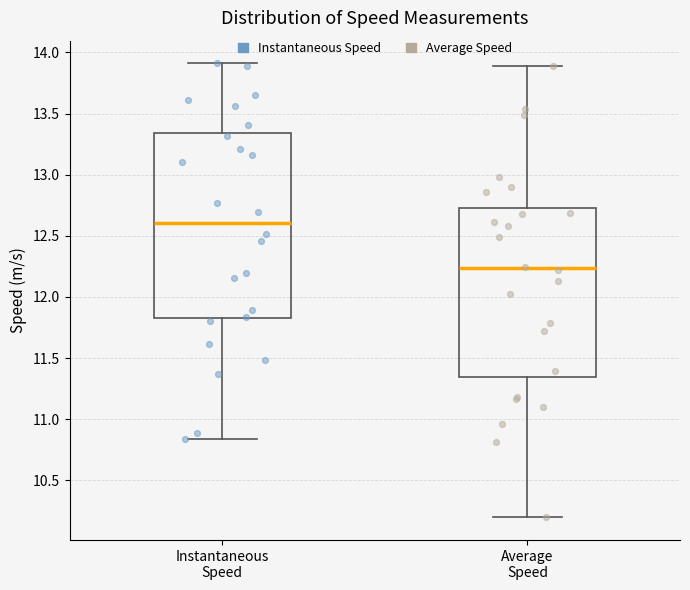

Which box is the tallest, from its lower edge to its upper edge?

Instantaneous Speed